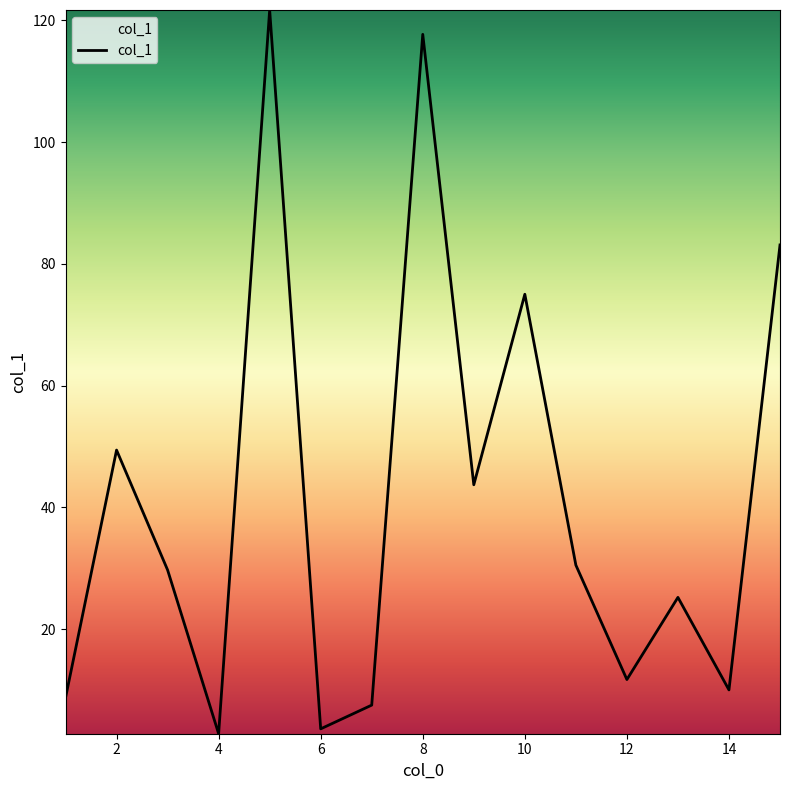

What is the difference between the maximum and minimum values?

118.9